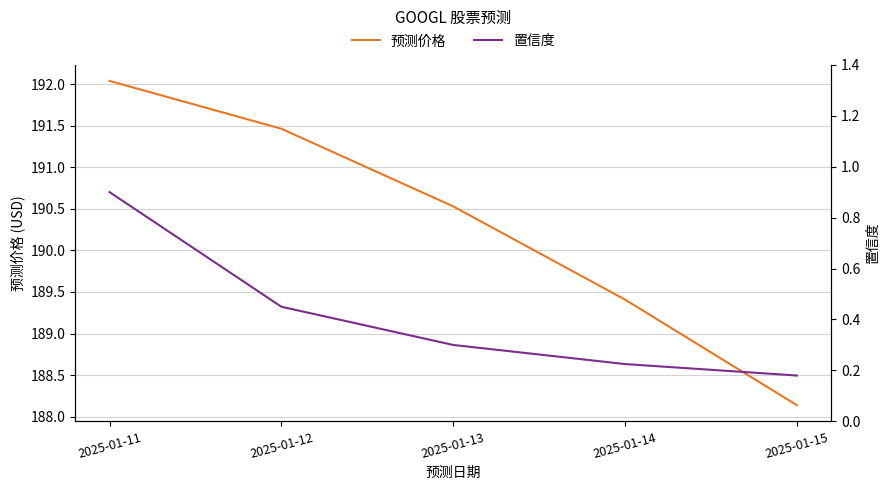

What is the value of the 置信度 point at the 4th from the left?

0.2